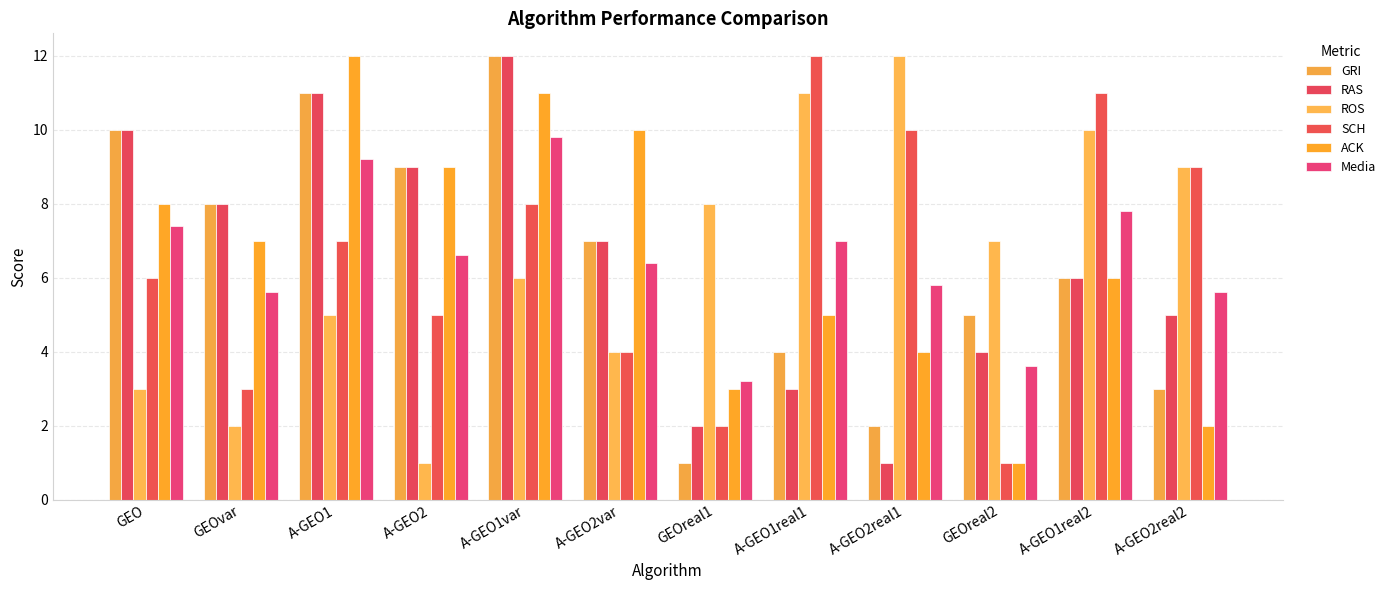

What is the minimum value for ROS?

1.0